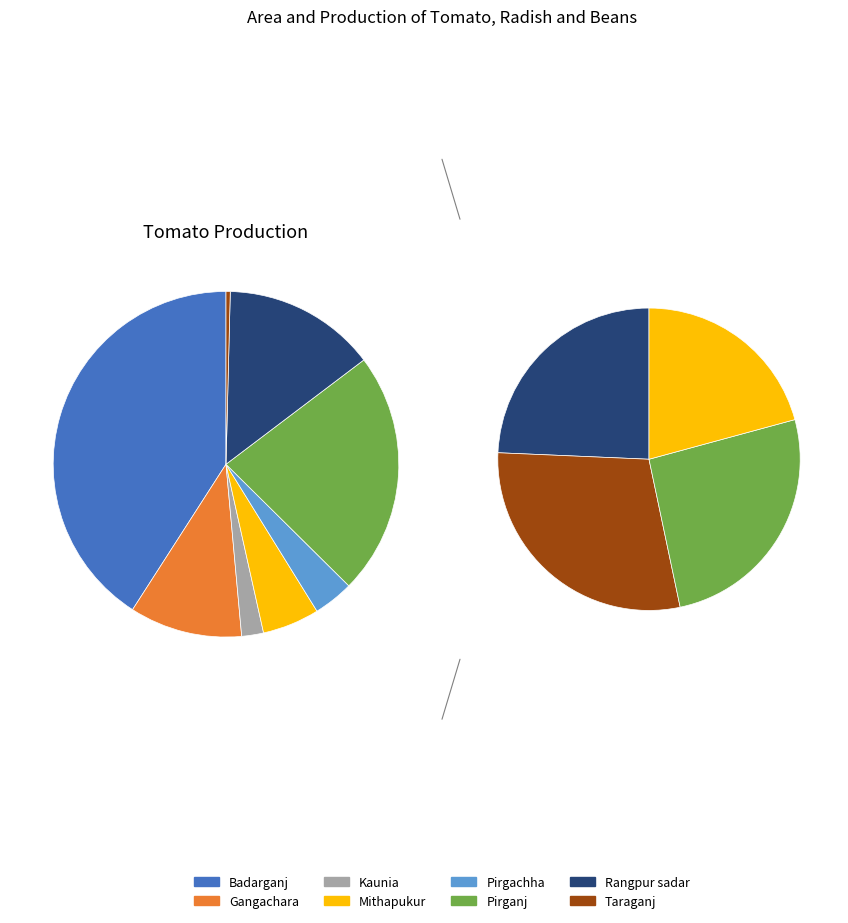

What is the total percentage of Pirganj and Kaunia?

24.8%